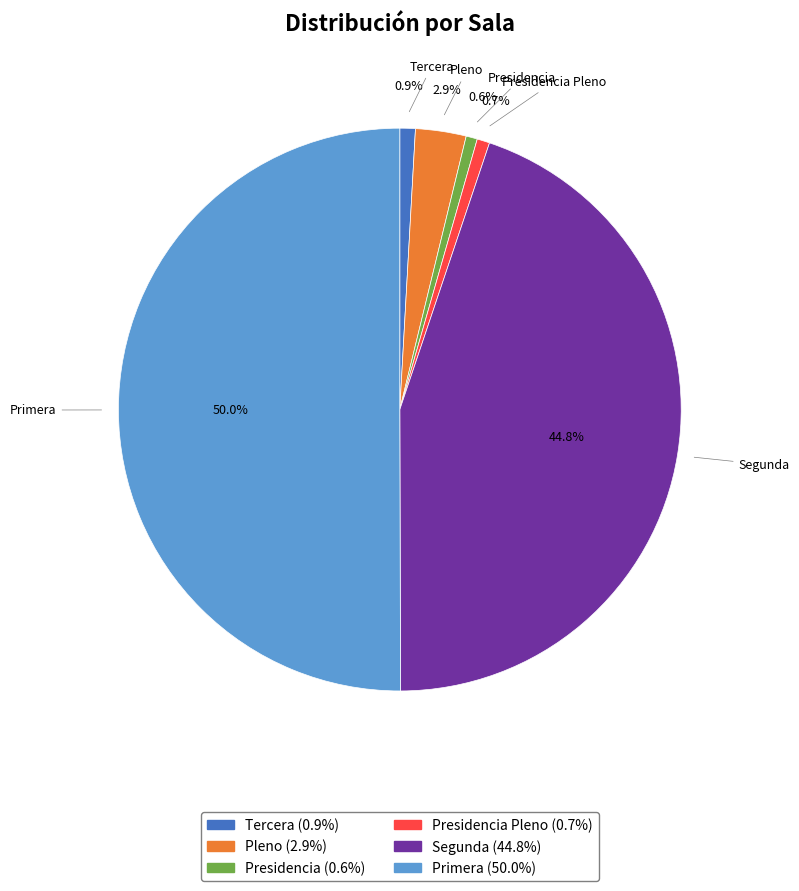

Count the number of slices in the pie.

6